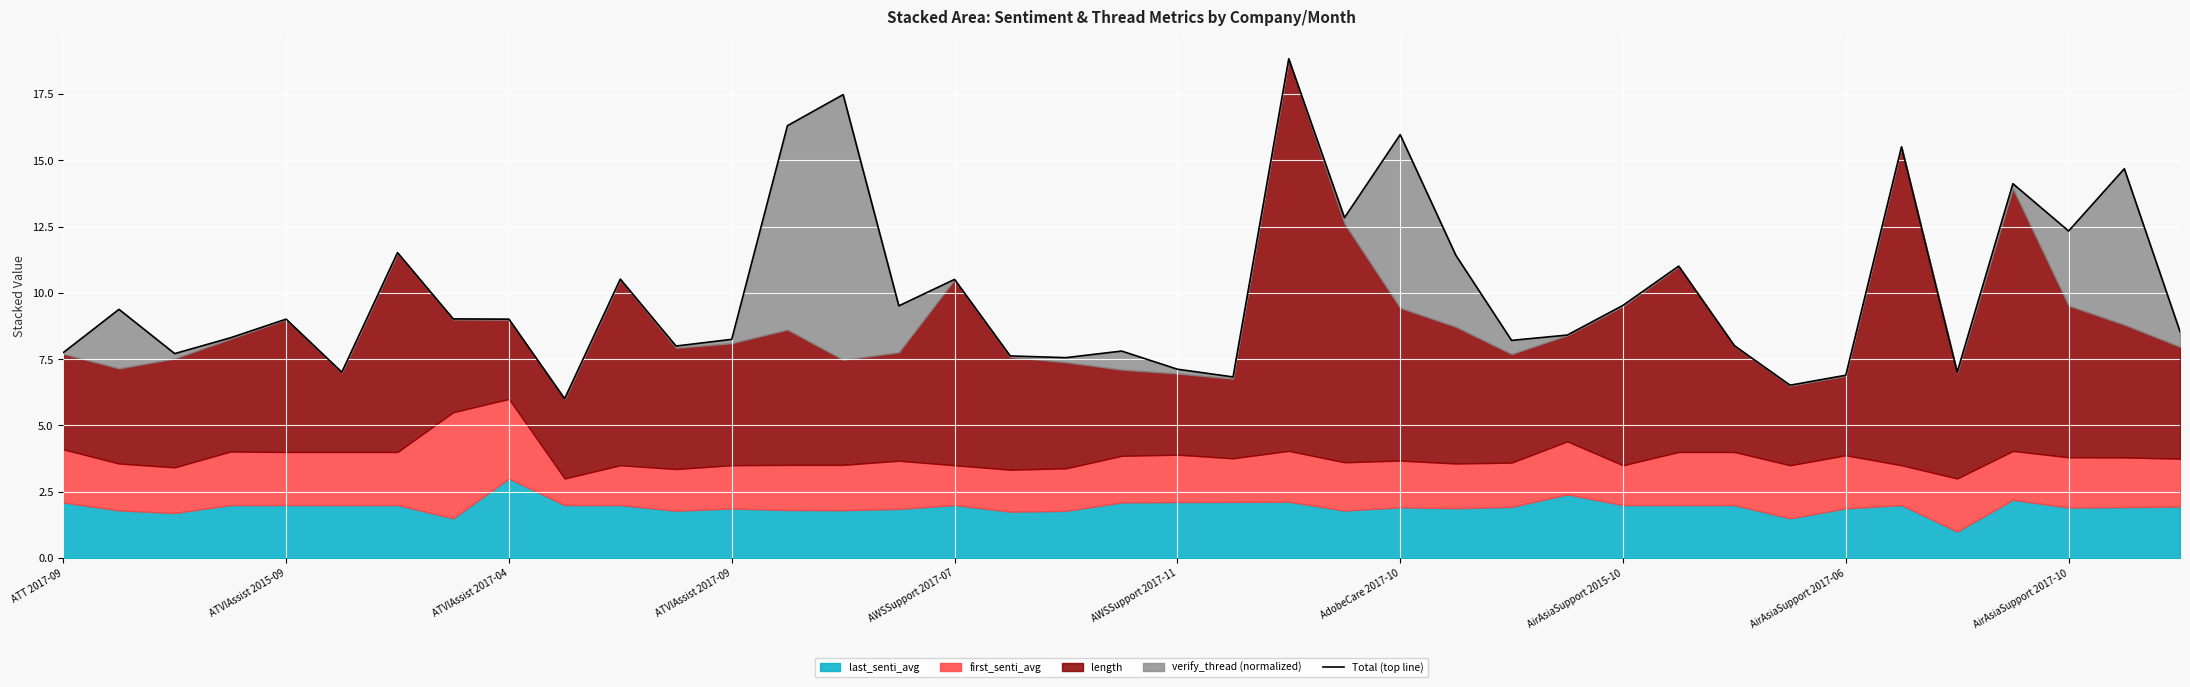

Read the value at 37.

14.7